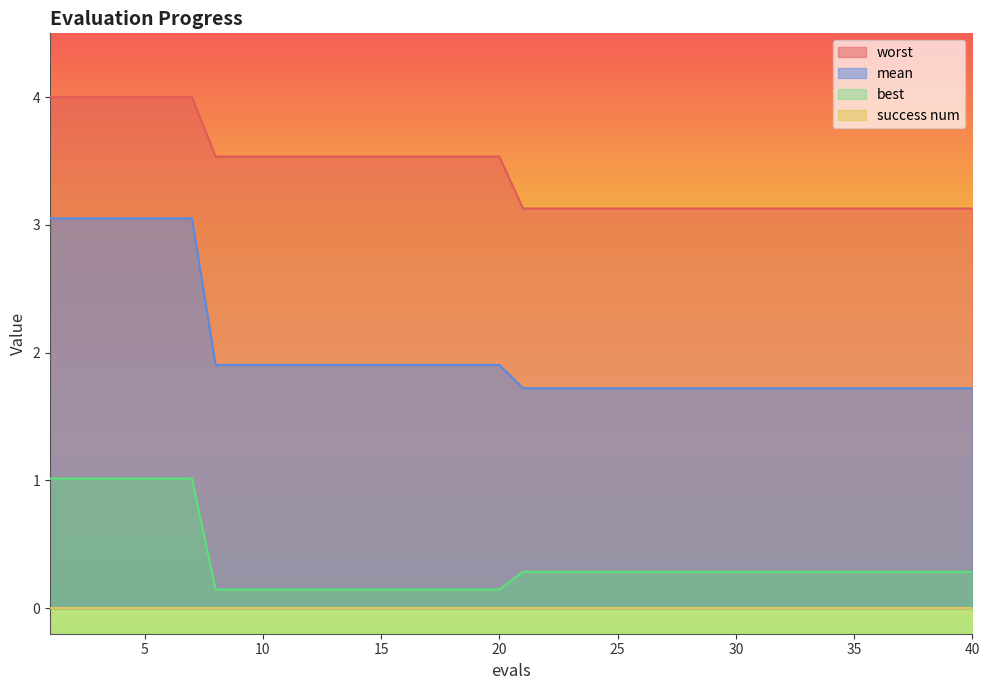

What is the difference between the maximum and minimum values in the best series?

0.9